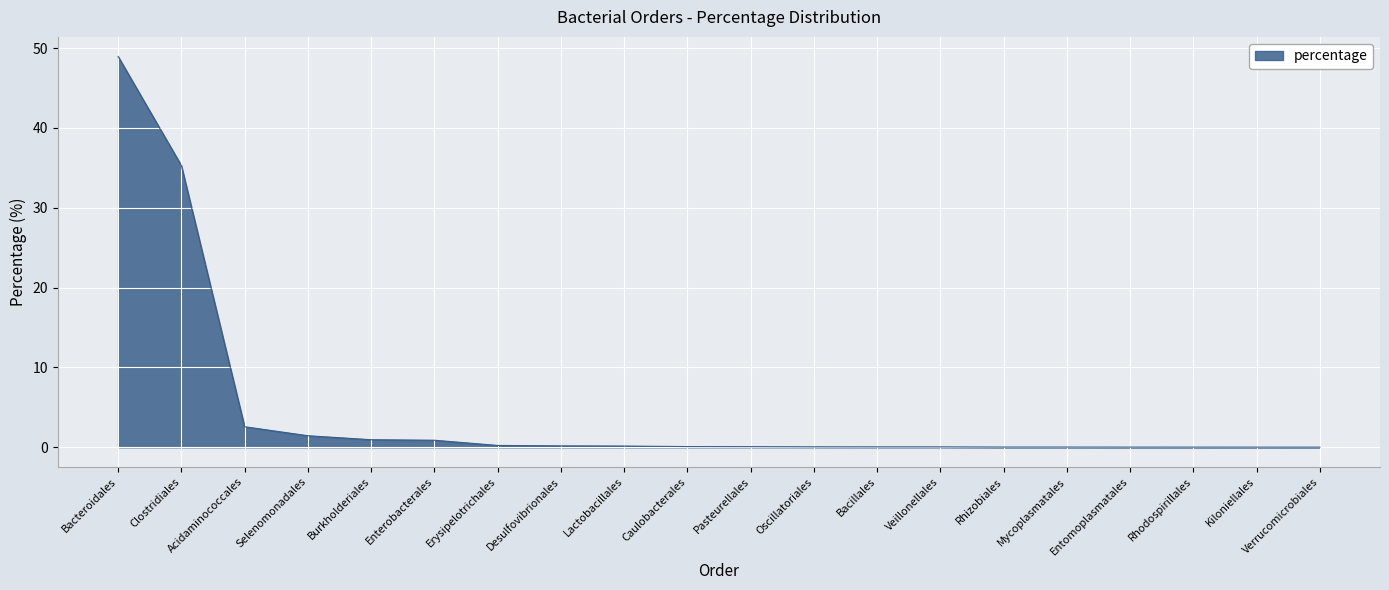

What is the approximate value at Clostridiales?

35.3